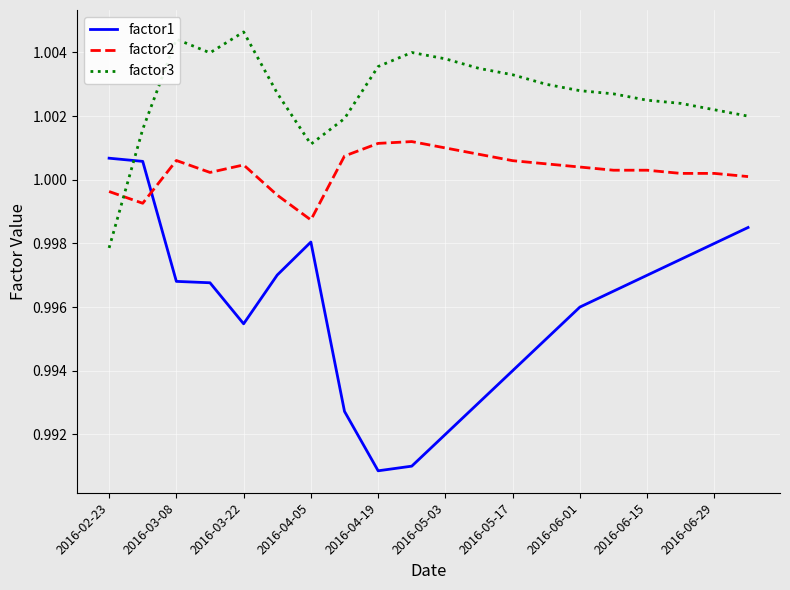

Which series has the largest total across all categories?

factor3